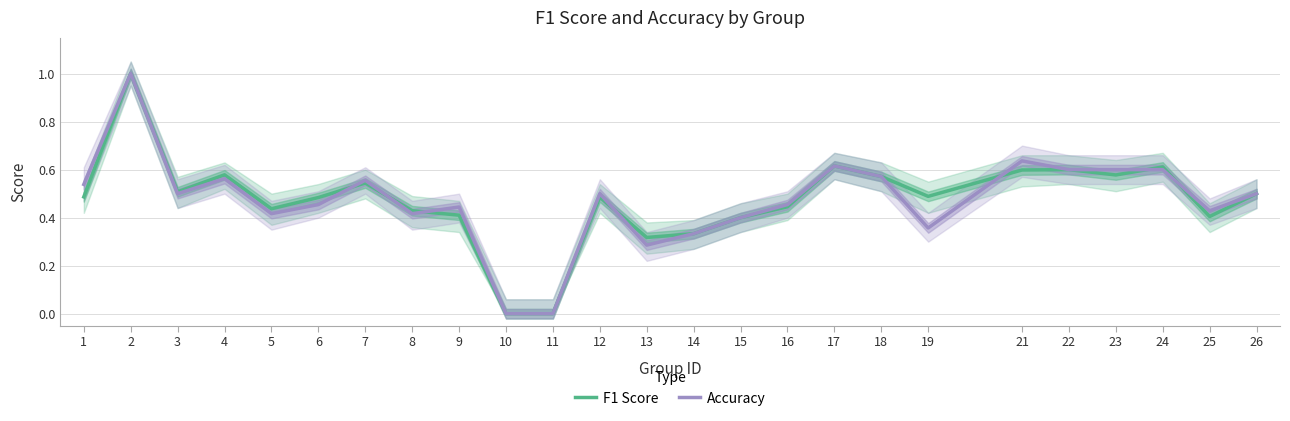

Is it true that f1 equals 1.6 at 2?

False